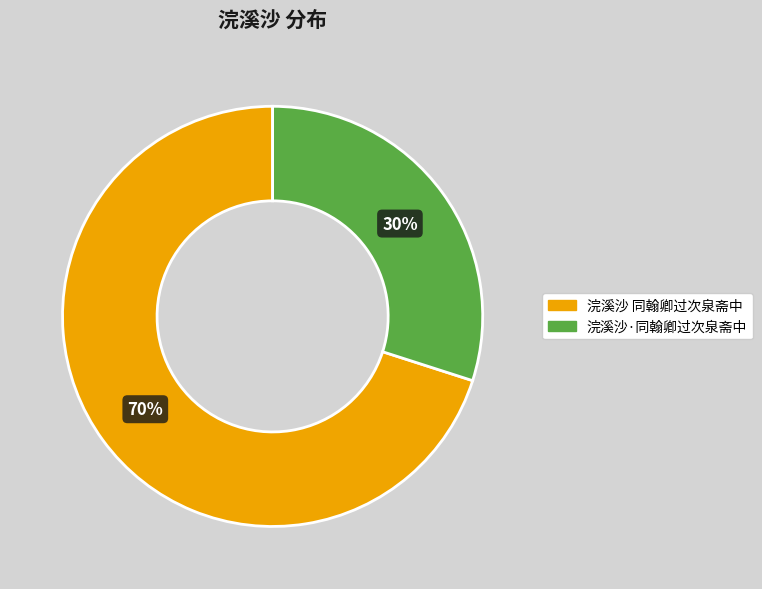

Which slice is the smallest?

浣溪沙·同翰卿过次泉斋中